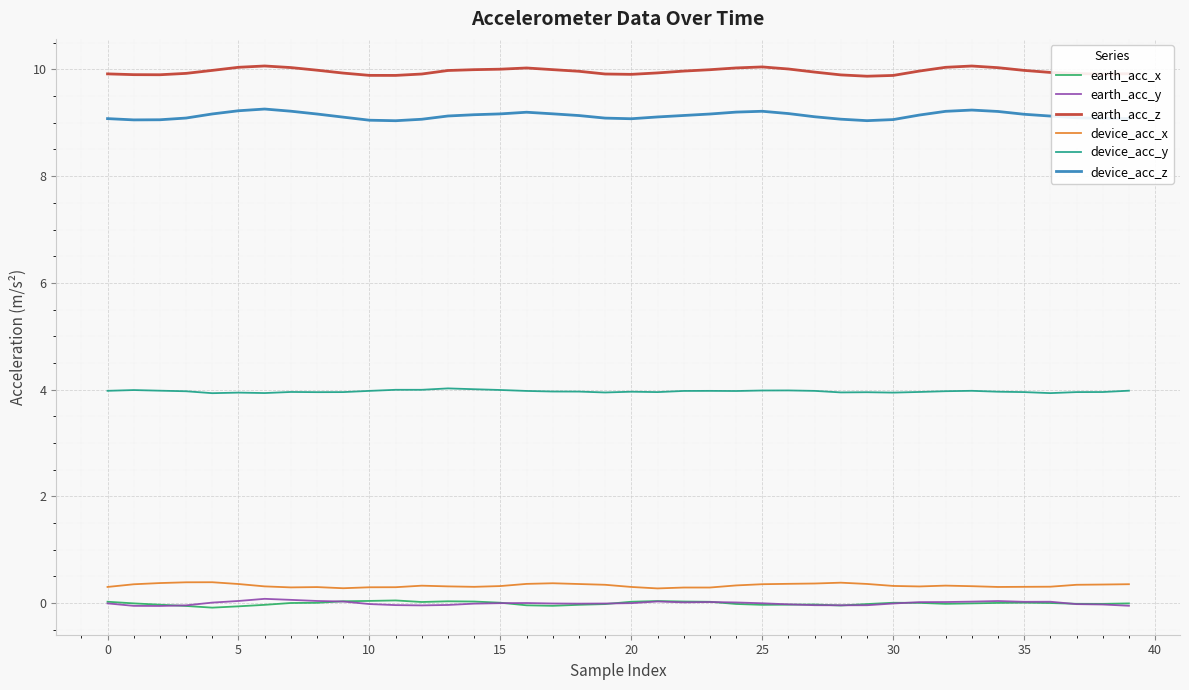

True or false: device_acc_x and device_acc_z cross at least once.

False